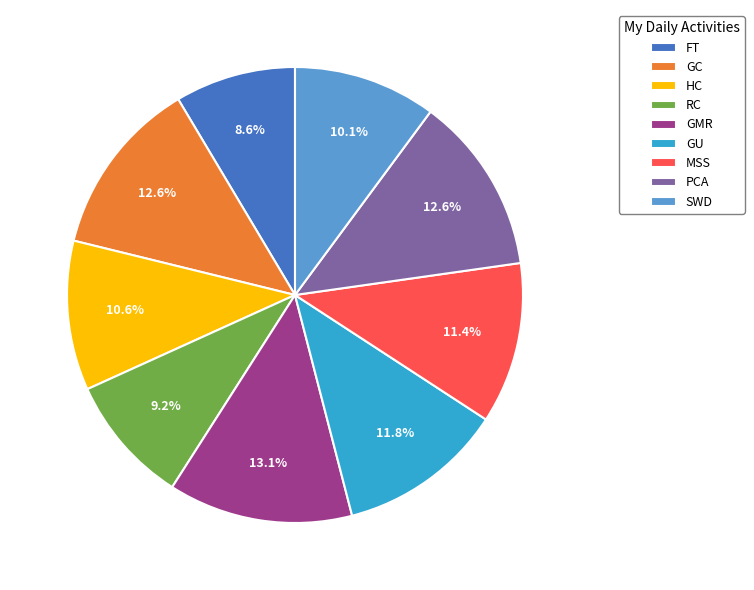

How much of the chart is everything except RC?

90.8%